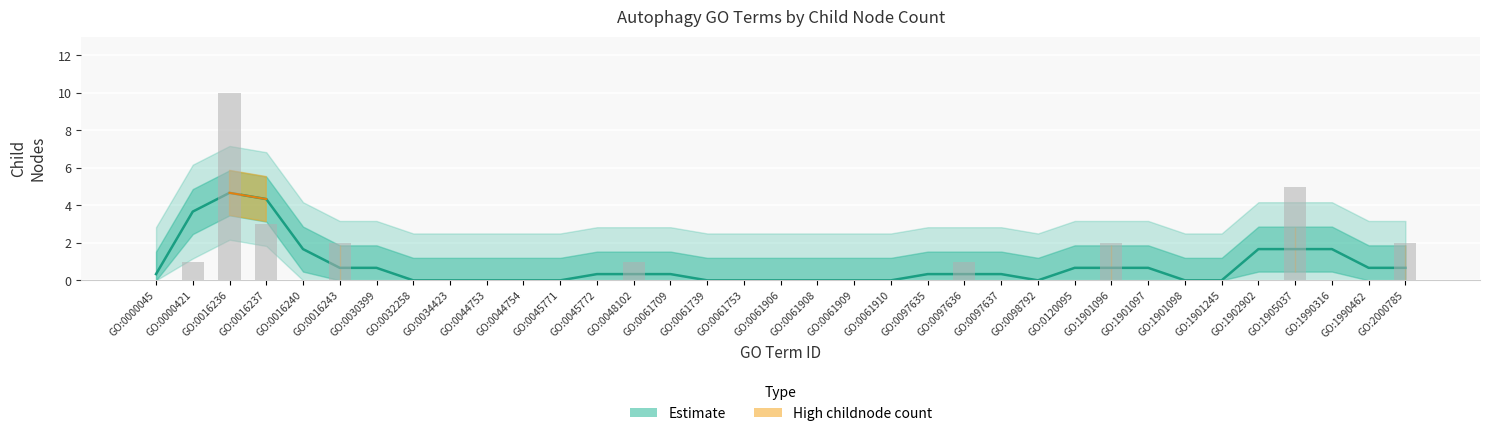

How many values are above zero?

9